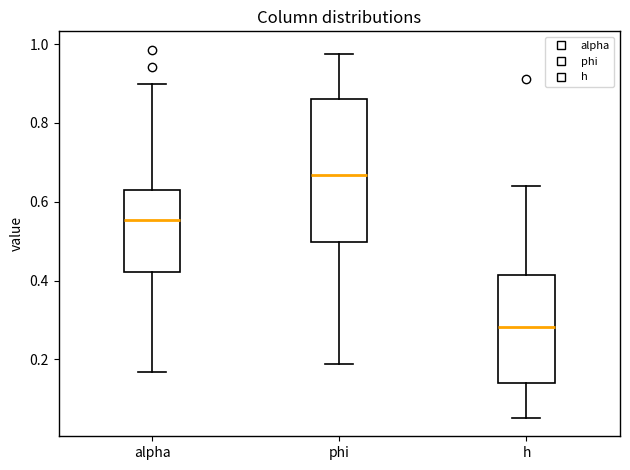

Comparing the boxes themselves (not the whiskers), which one is the tallest?

phi